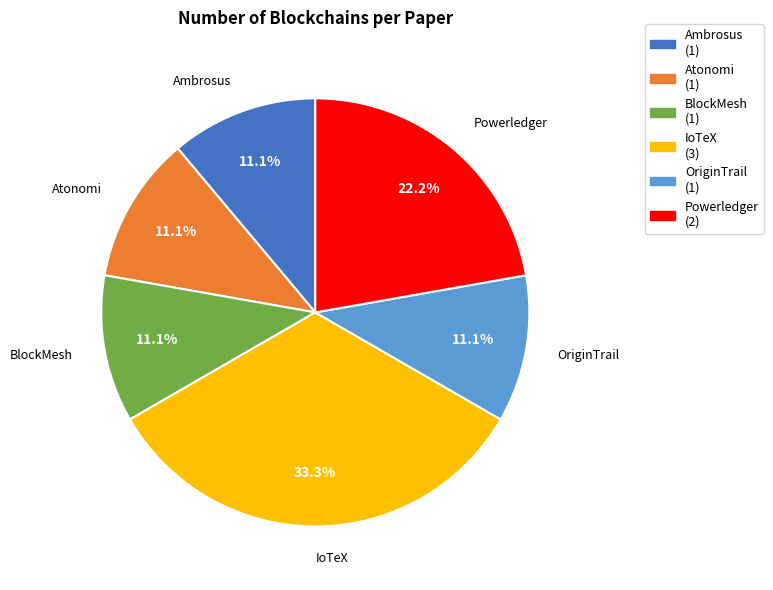

True or false: OriginTrail accounts for 2% of the total.

False